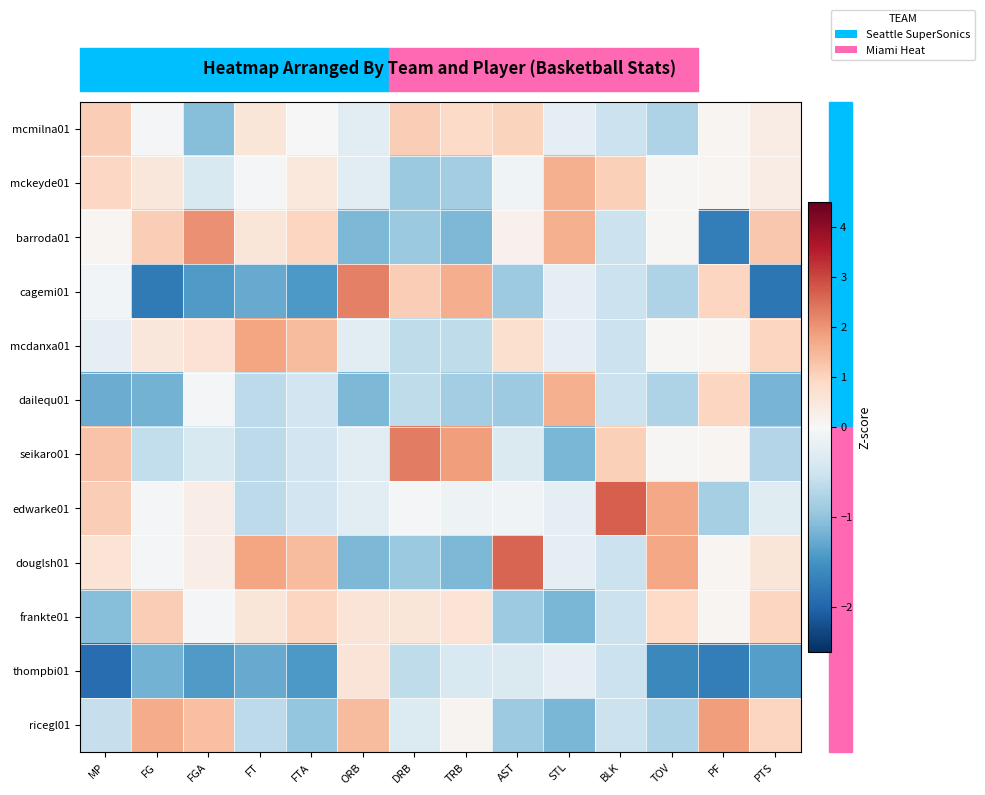

Count the number of data series in this chart.

12